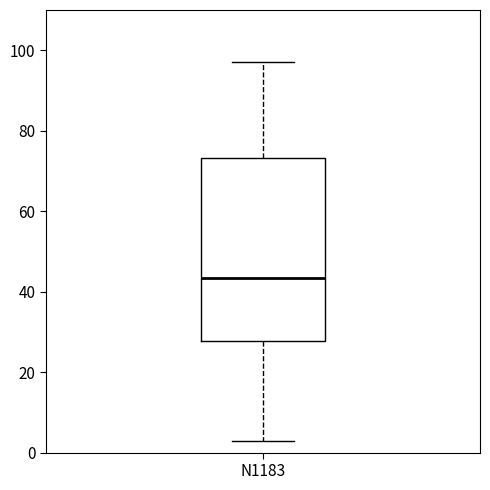

Read this box plot against the y-axis: the position of the median line, the range covered by the box, and the ends of both whiskers. The values are not printed on the chart, so give them approximately, as read against the axis.

median 44, box 28 to 74, whiskers 4 to 98